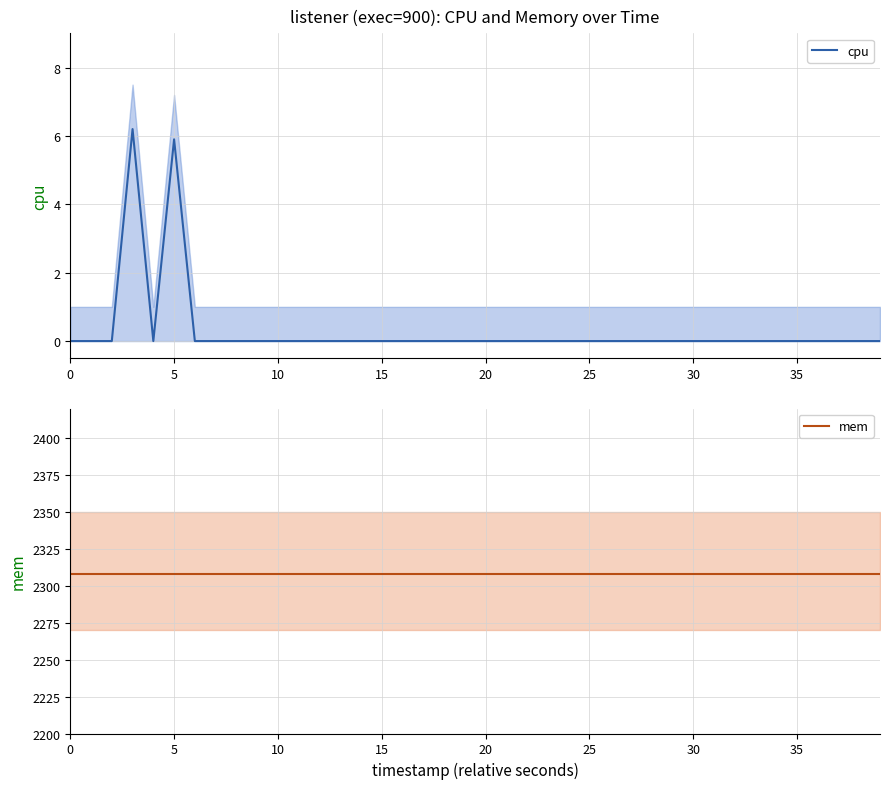

Which has a higher value, 25 or 29?

25